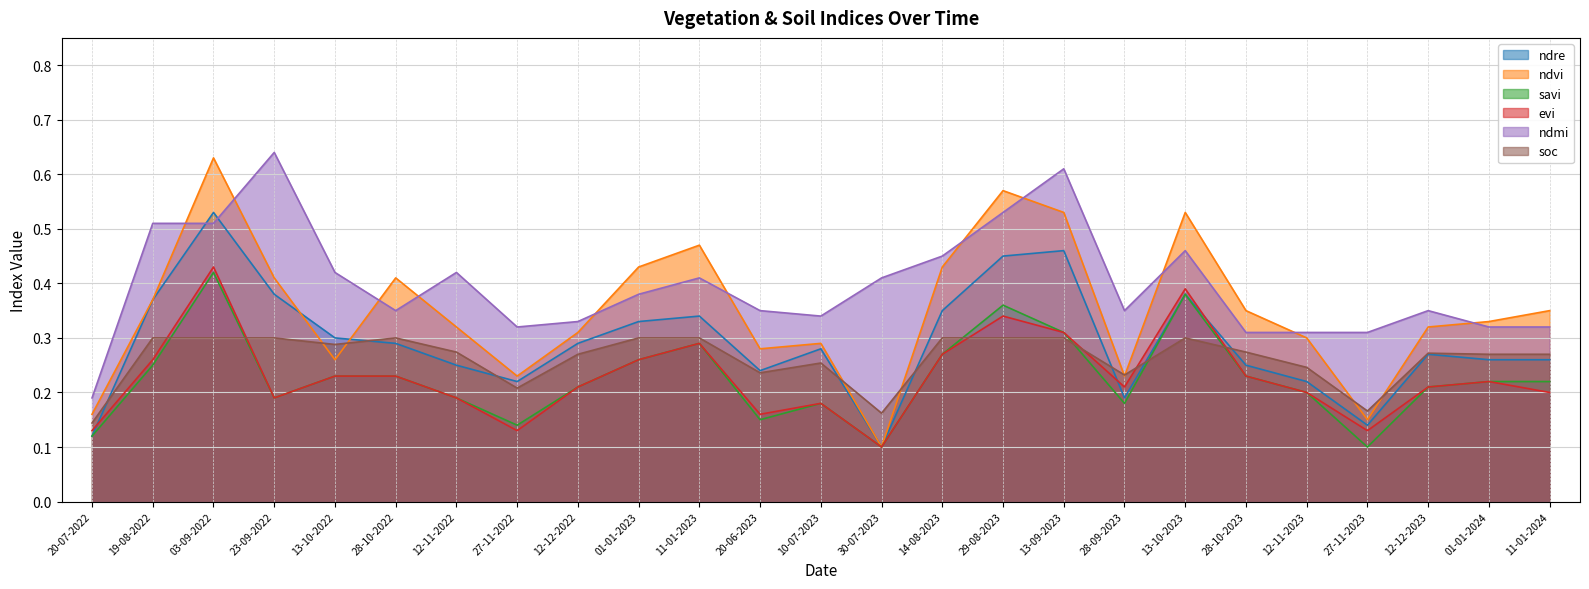

Reading left to right, what are all the values shown in this chart?

ndre: 20-07-2022=0.1	19-08-2022=0.4	03-09-2022=0.5	23-09-2022=0.4	13-10-2022=0.3	28-10-2022=0.3	12-11-2022=0.2	27-11-2022=0.2	12-12-2022=0.3	01-01-2023=0.3	11-01-2023=0.3	20-06-2023=0.2	10-07-2023=0.3	30-07-2023=0.1	14-08-2023=0.3	29-08-2023=0.5	13-09-2023=0.5	28-09-2023=0.2	13-10-2023=0.4	28-10-2023=0.2	12-11-2023=0.2	27-11-2023=0.1	12-12-2023=0.3	01-01-2024=0.3	11-01-2024=0.3
ndvi: 20-07-2022=0.2	19-08-2022=0.4	03-09-2022=0.6	23-09-2022=0.4	13-10-2022=0.3	28-10-2022=0.4	12-11-2022=0.3	27-11-2022=0.2	12-12-2022=0.3	01-01-2023=0.4	11-01-2023=0.5	20-06-2023=0.3	10-07-2023=0.3	30-07-2023=0.1	14-08-2023=0.4	29-08-2023=0.6	13-09-2023=0.5	28-09-2023=0.2	13-10-2023=0.5	28-10-2023=0.3	12-11-2023=0.3	27-11-2023=0.1	12-12-2023=0.3	01-01-2024=0.3	11-01-2024=0.3
savi: 20-07-2022=0.1	19-08-2022=0.2	03-09-2022=0.4	23-09-2022=0.2	13-10-2022=0.2	28-10-2022=0.2	12-11-2022=0.2	27-11-2022=0.1	12-12-2022=0.2	01-01-2023=0.3	11-01-2023=0.3	20-06-2023=0.1	10-07-2023=0.2	30-07-2023=0.1	14-08-2023=0.3	29-08-2023=0.4	13-09-2023=0.3	28-09-2023=0.2	13-10-2023=0.4	28-10-2023=0.2	12-11-2023=0.2	27-11-2023=0.1	12-12-2023=0.2	01-01-2024=0.2	11-01-2024=0.2
evi: 20-07-2022=0.1	19-08-2022=0.3	03-09-2022=0.4	23-09-2022=0.2	13-10-2022=0.2	28-10-2022=0.2	12-11-2022=0.2	27-11-2022=0.1	12-12-2022=0.2	01-01-2023=0.3	11-01-2023=0.3	20-06-2023=0.2	10-07-2023=0.2	30-07-2023=0.1	14-08-2023=0.3	29-08-2023=0.3	13-09-2023=0.3	28-09-2023=0.2	13-10-2023=0.4	28-10-2023=0.2	12-11-2023=0.2	27-11-2023=0.1	12-12-2023=0.2	01-01-2024=0.2	11-01-2024=0.2
ndmi: 20-07-2022=0.2	19-08-2022=0.5	03-09-2022=0.5	23-09-2022=0.6	13-10-2022=0.4	28-10-2022=0.3	12-11-2022=0.4	27-11-2022=0.3	12-12-2022=0.3	01-01-2023=0.4	11-01-2023=0.4	20-06-2023=0.3	10-07-2023=0.3	30-07-2023=0.4	14-08-2023=0.5	29-08-2023=0.5	13-09-2023=0.6	28-09-2023=0.3	13-10-2023=0.5	28-10-2023=0.3	12-11-2023=0.3	27-11-2023=0.3	12-12-2023=0.3	01-01-2024=0.3	11-01-2024=0.3
soc: 20-07-2022=0.1	19-08-2022=0.3	03-09-2022=0.3	23-09-2022=0.3	13-10-2022=0.3	28-10-2022=0.3	12-11-2022=0.3	27-11-2022=0.2	12-12-2022=0.3	01-01-2023=0.3	11-01-2023=0.3	20-06-2023=0.2	10-07-2023=0.3	30-07-2023=0.2	14-08-2023=0.3	29-08-2023=0.3	13-09-2023=0.3	28-09-2023=0.2	13-10-2023=0.3	28-10-2023=0.3	12-11-2023=0.2	27-11-2023=0.2	12-12-2023=0.3	01-01-2024=0.3	11-01-2024=0.3